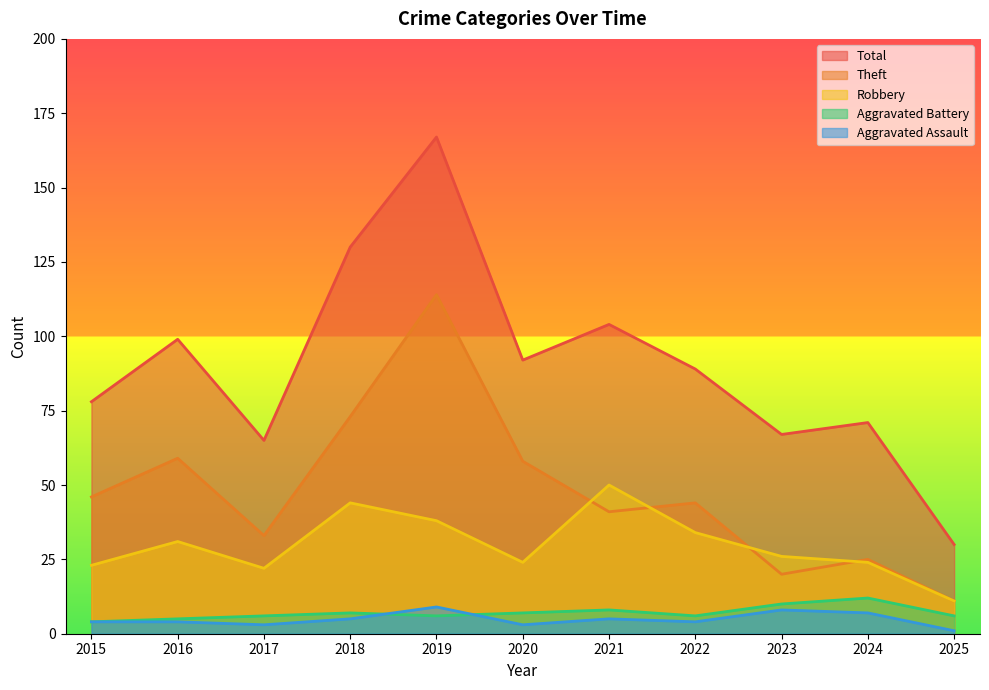

How many interior local peaks does the Robbery series have?

3